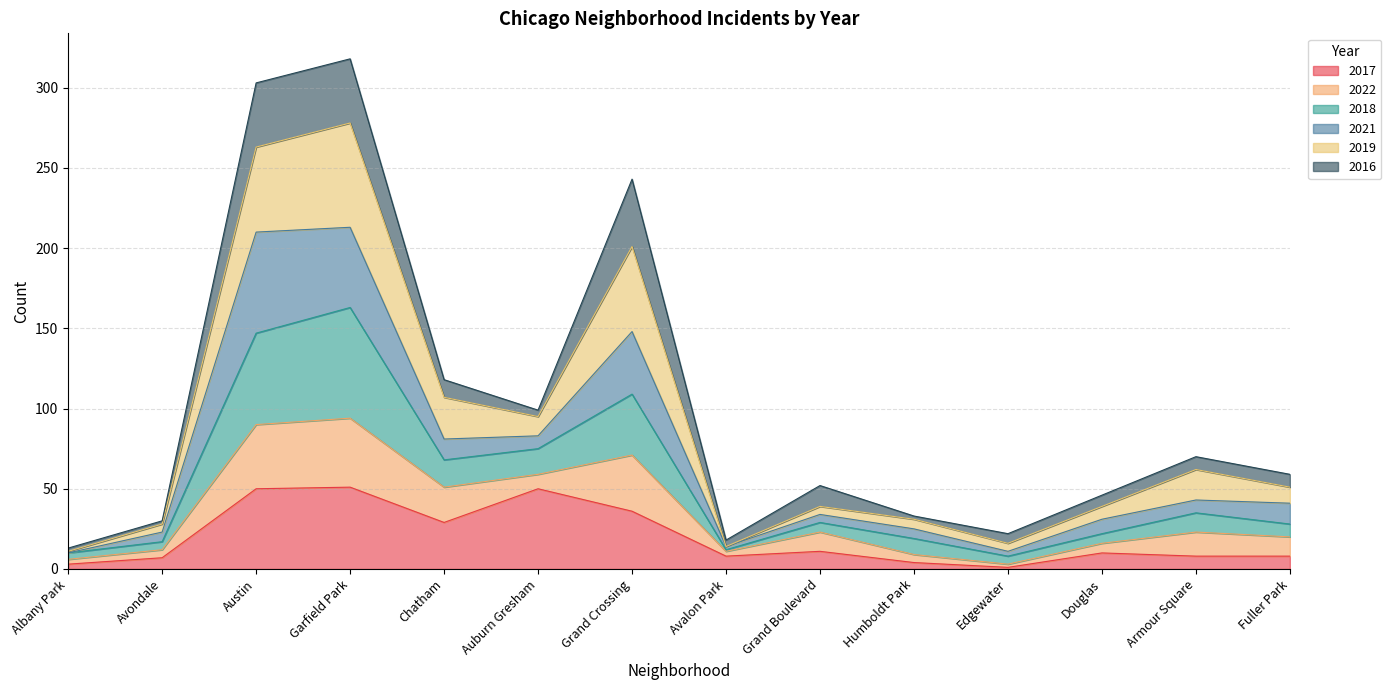

The value of 2017 at Austin is 90. True or false?

False